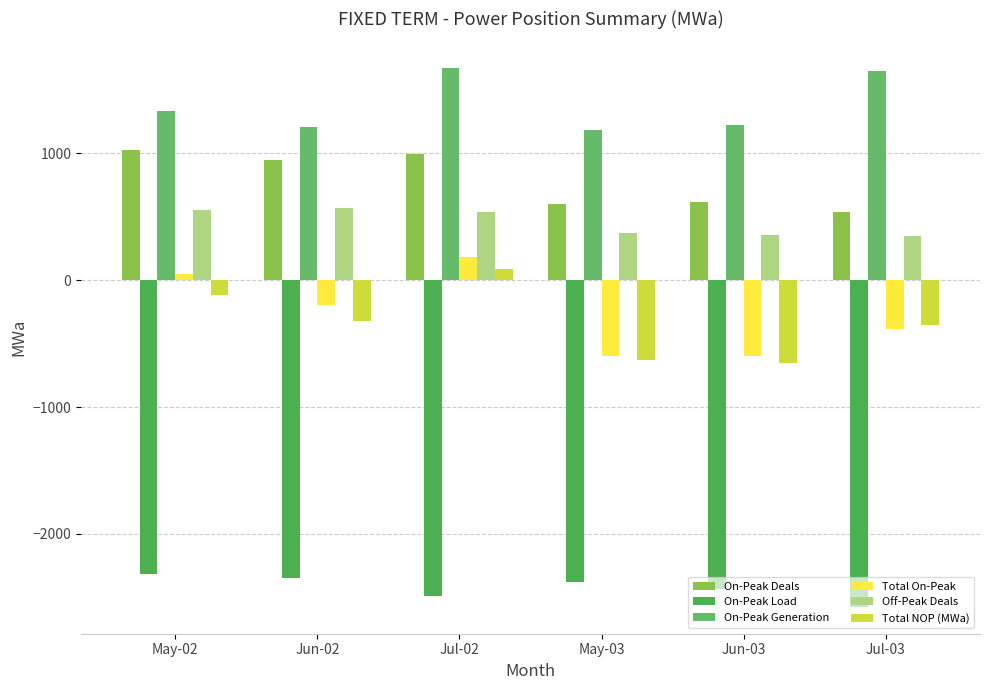

How many data points does each series have?

6